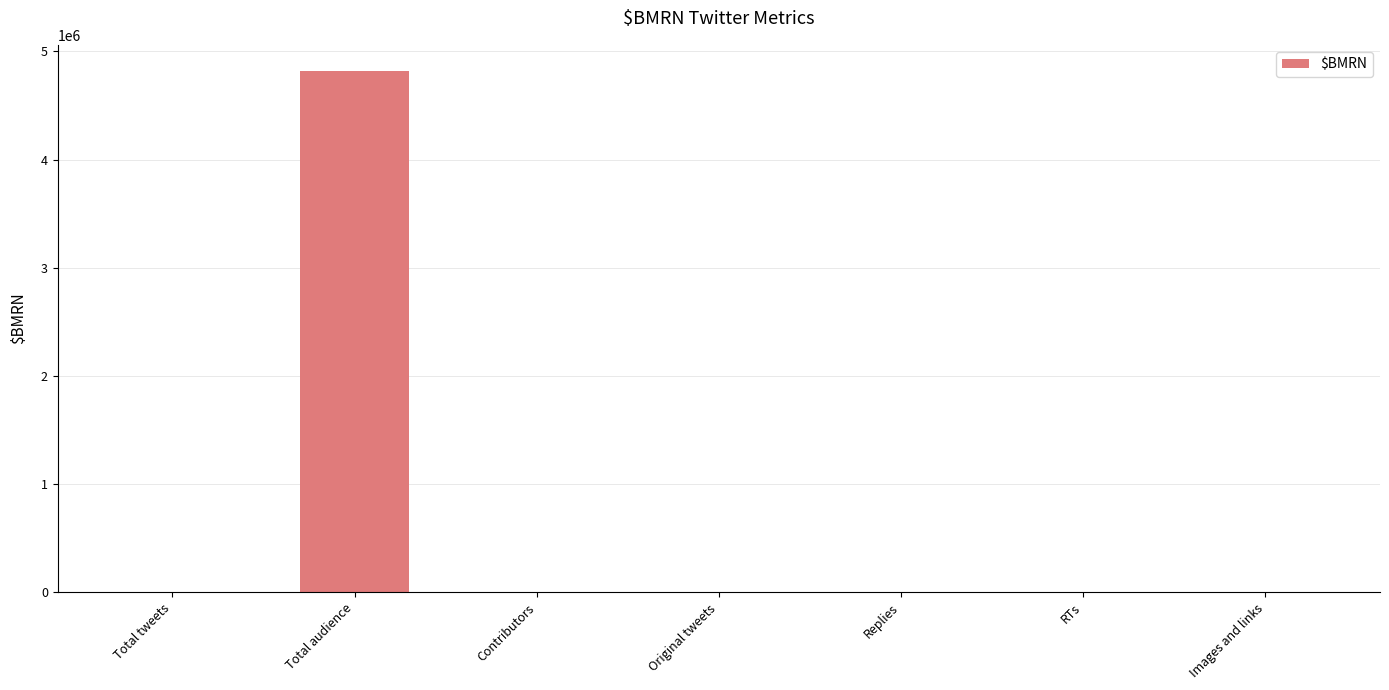

True or false: the data shows 4820302 at Total audience.

True